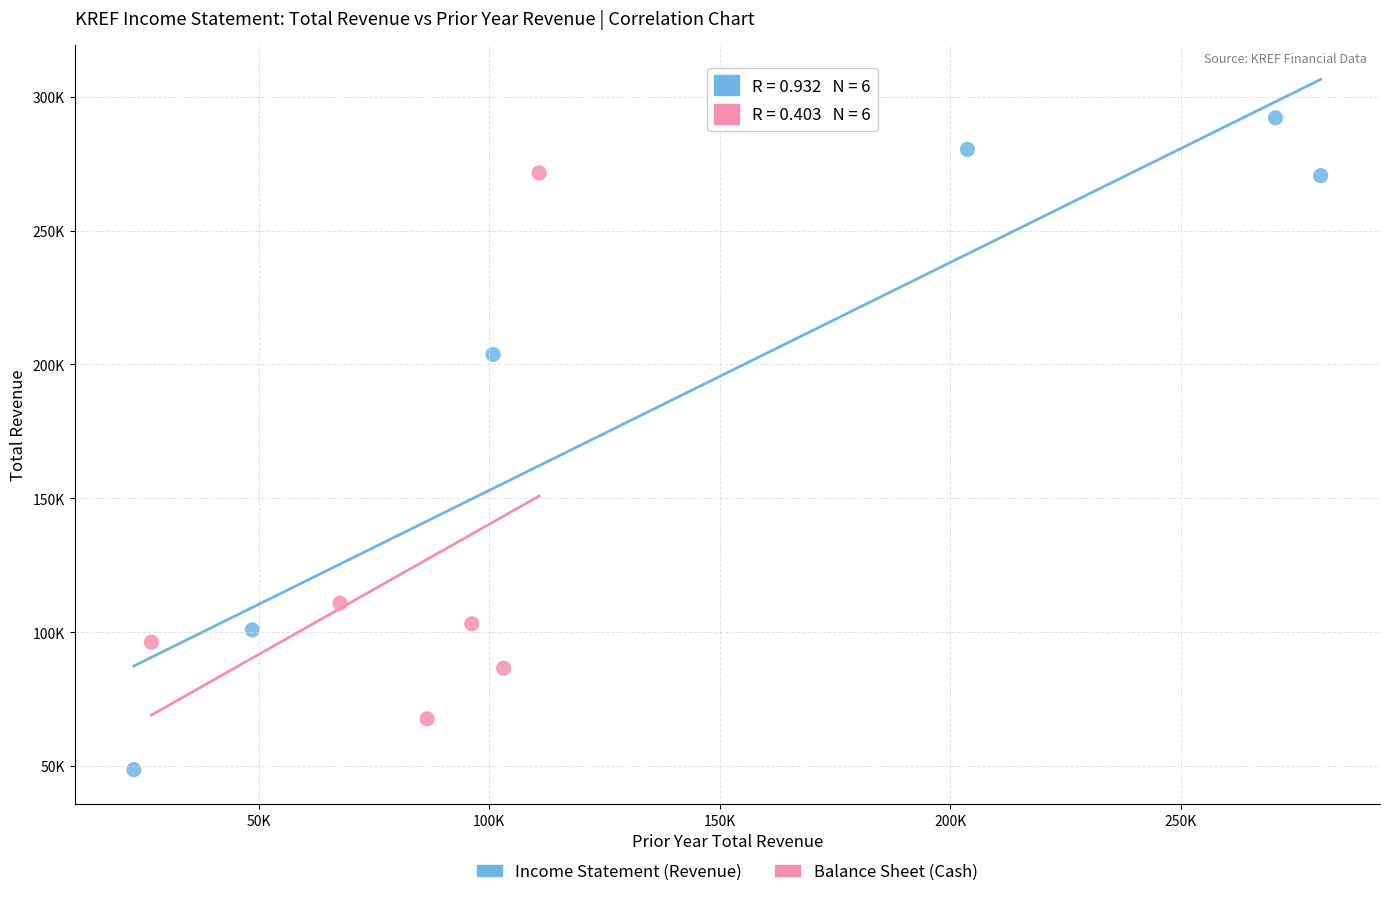

Which series reaches the minimum Y coordinate?

Income Statement (Revenue)